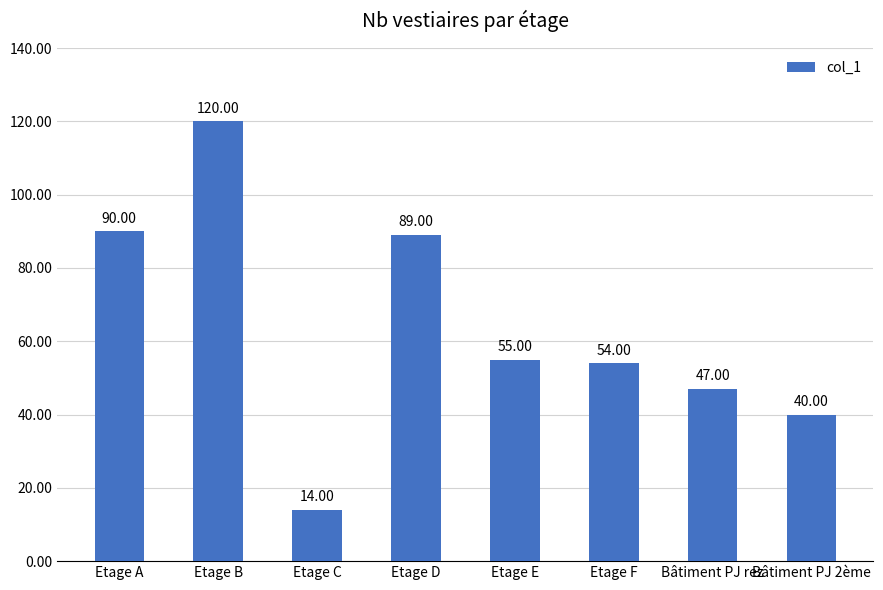

Count the number of categories in the chart.

8